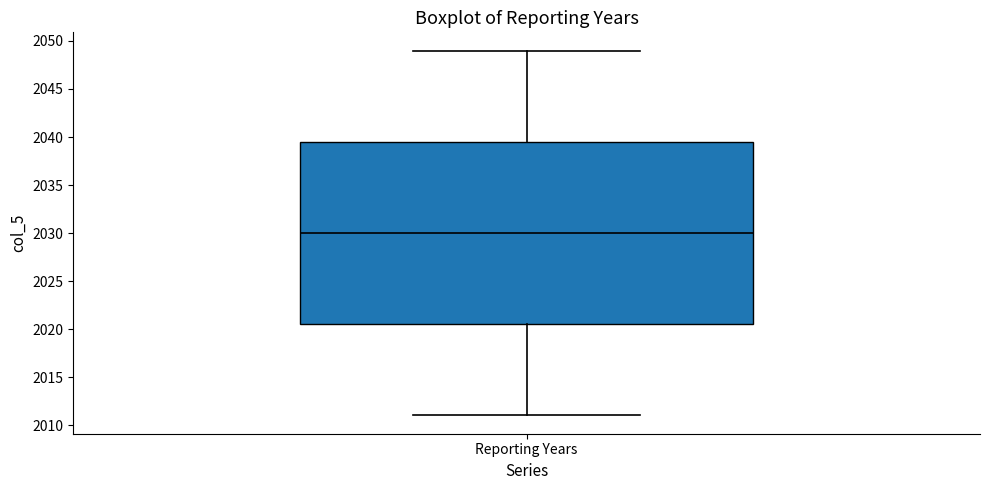

Transcribe this box plot: give where the median line is, the range the box spans, and where the two whiskers end, as read against the y-axis. The values are not printed on the chart, so give them approximately, as read against the axis.

median 2030.0, box 2020.5 to 2039.5, whiskers 2011.0 to 2049.0